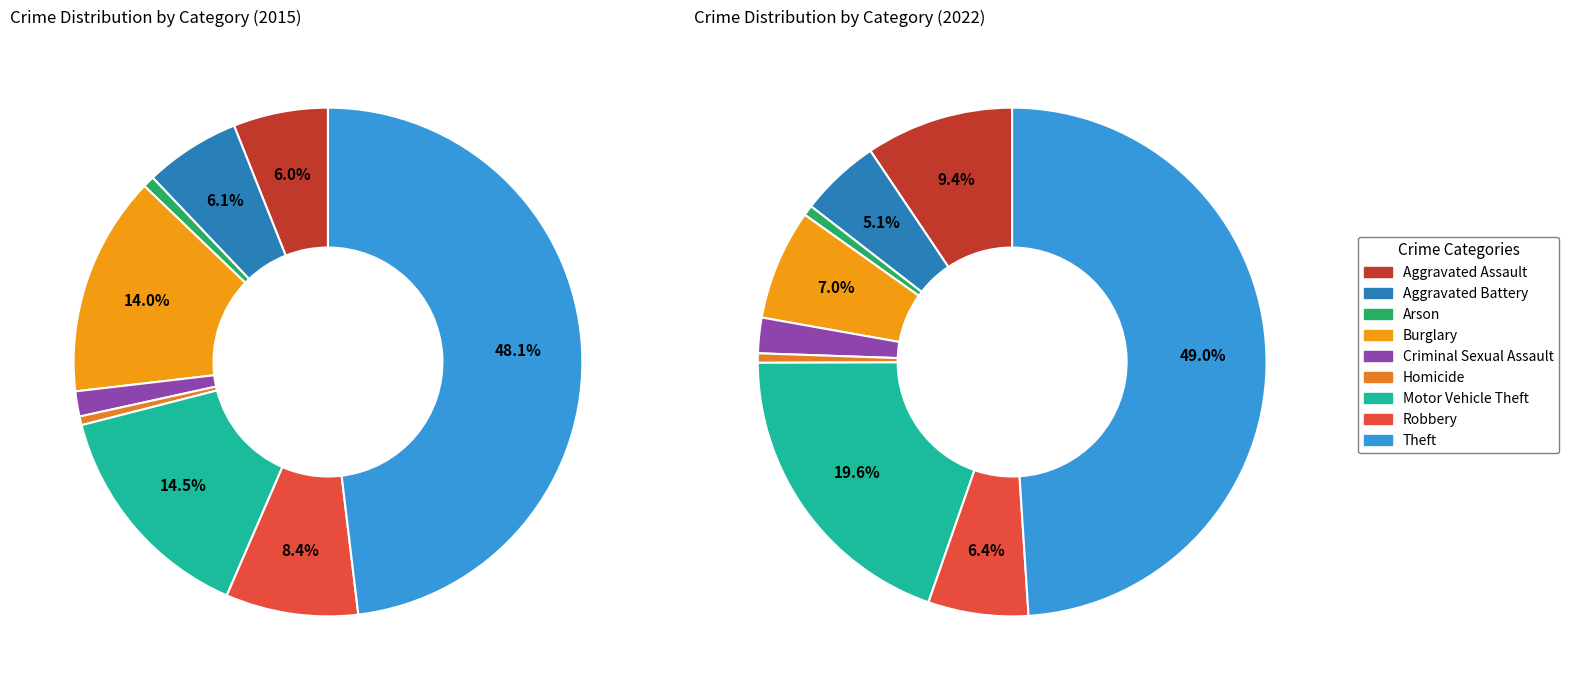

What percentage is the Motor Vehicle Theft slice, to the nearest percent?

14%